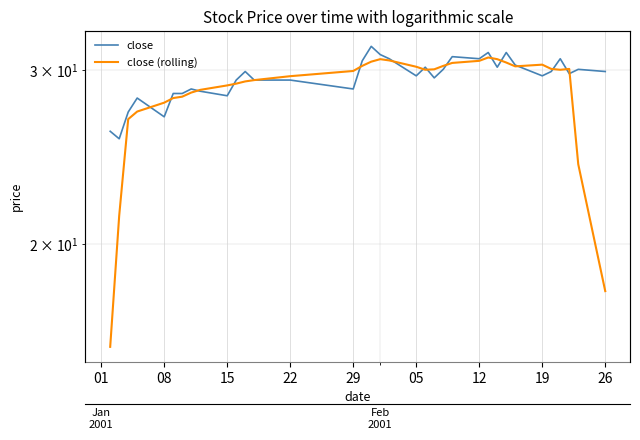

At which category does close (rolling) reach its first local valley?

20